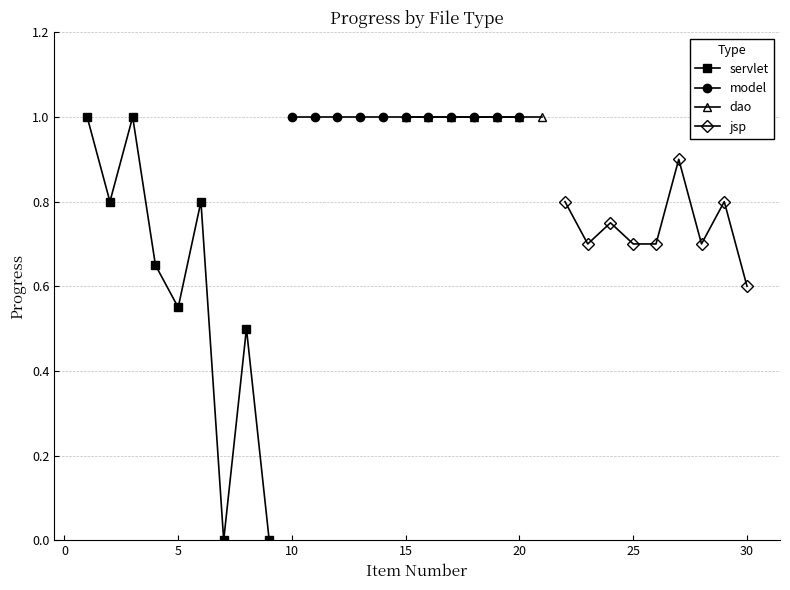

What is the value of the servlet point at the 6th from the left?

0.8